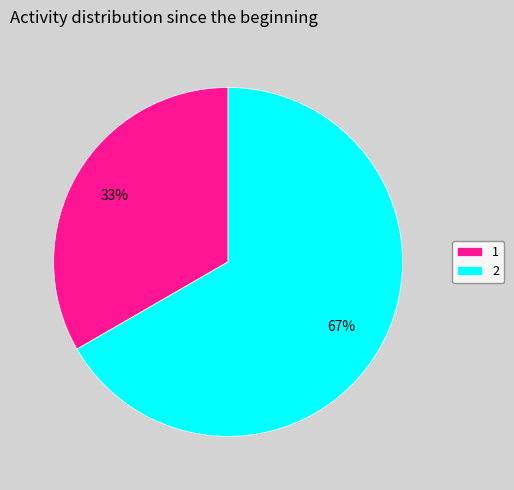

What is the smallest slice in the pie chart?

1